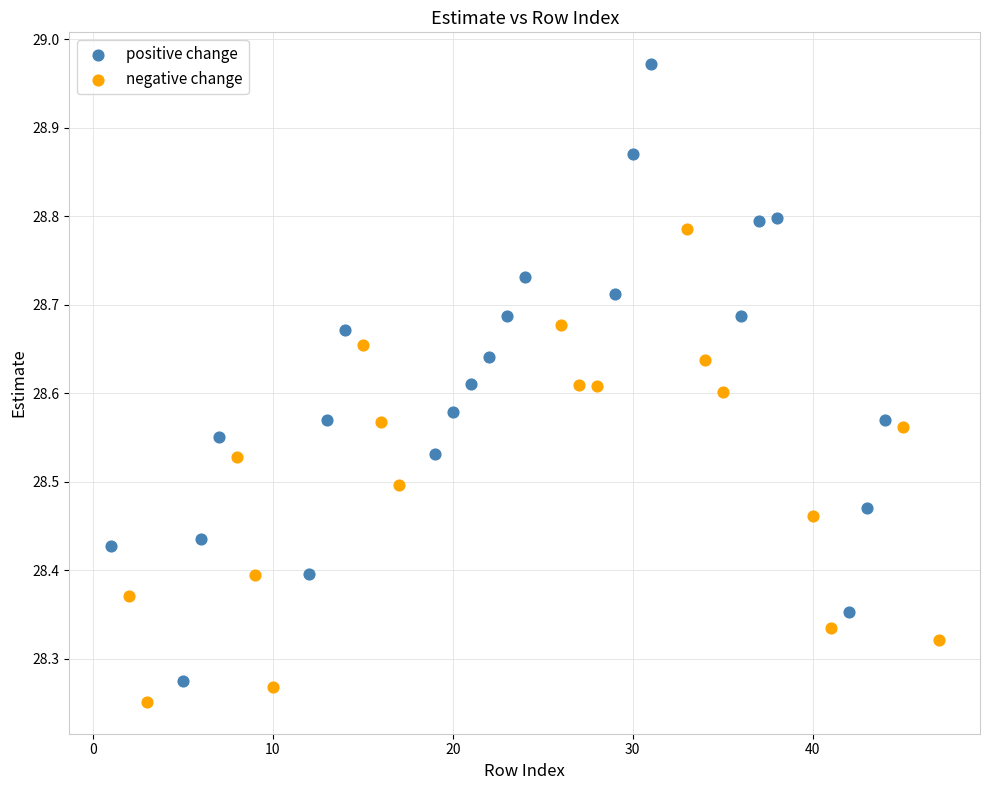

Which series has the largest Y range (max minus min)?

positive change